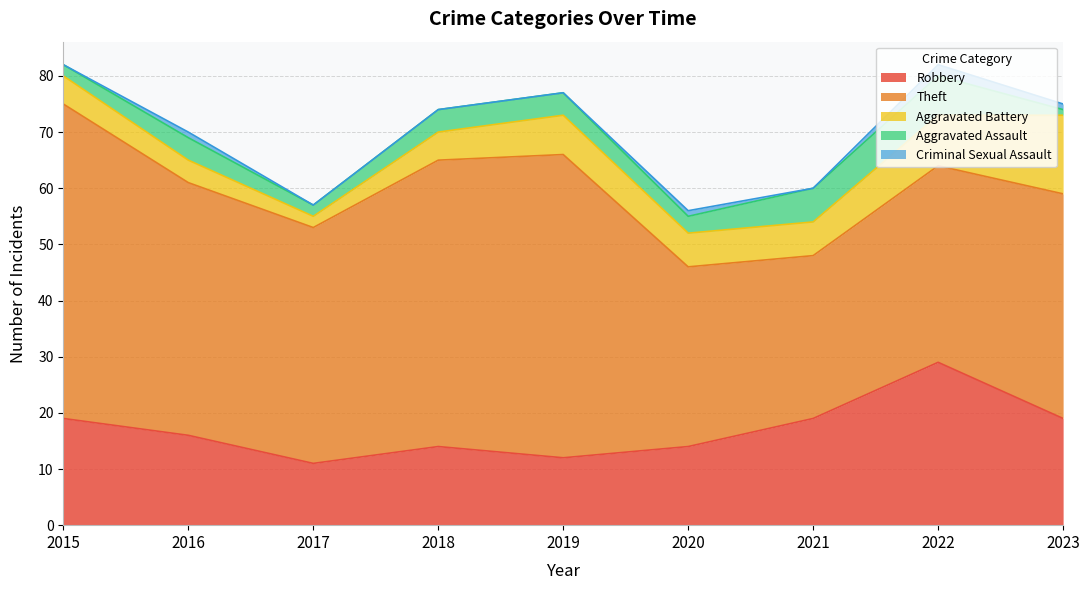

Between 2020 and 2021, which series saw the biggest shift?

Robbery